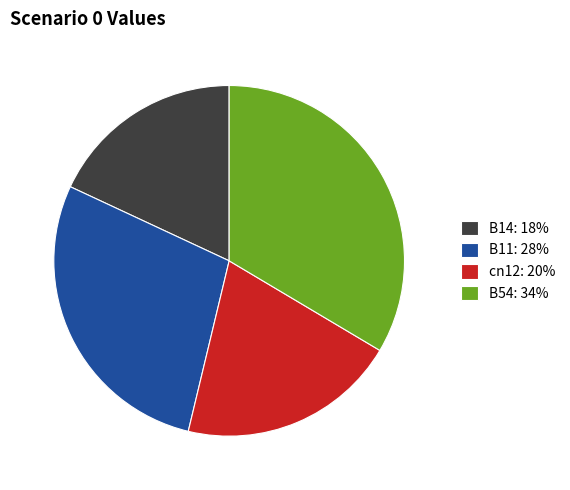

Combined, do B54: 34% and B14: 18% account for over 50%?

Yes